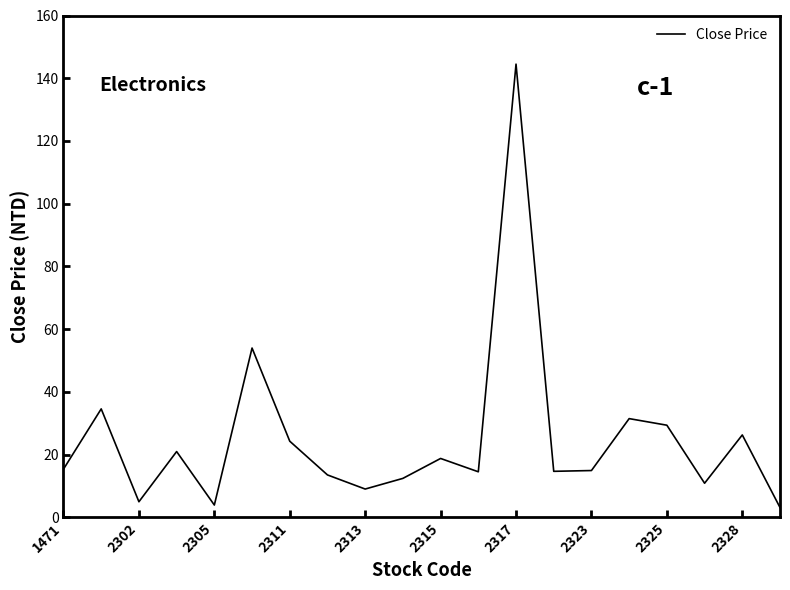

What is the difference between the maximum and minimum values?

141.3